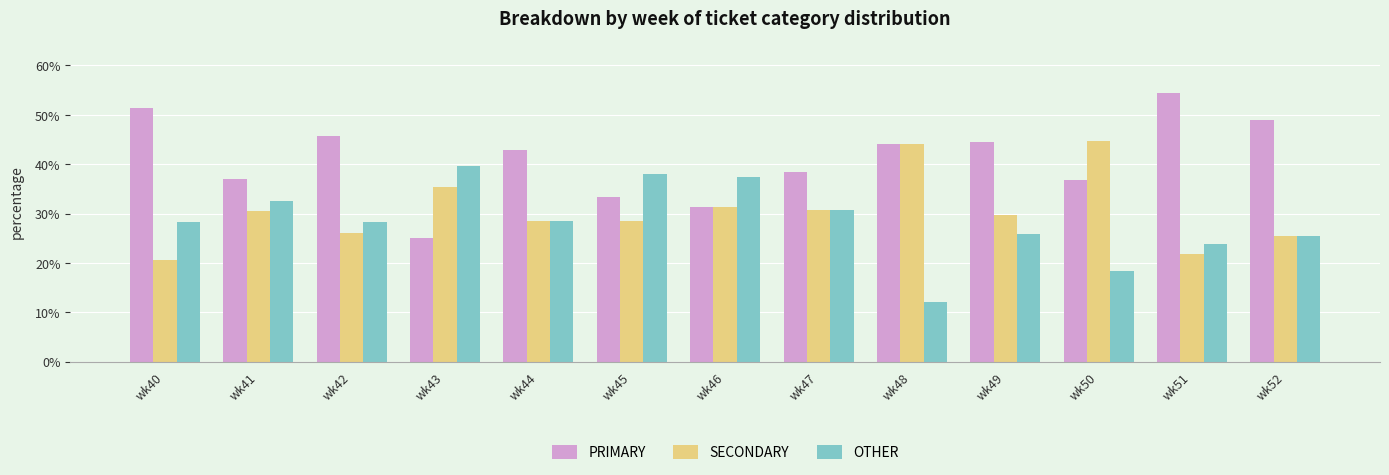

What is the total value across all series at wk52?

100.0